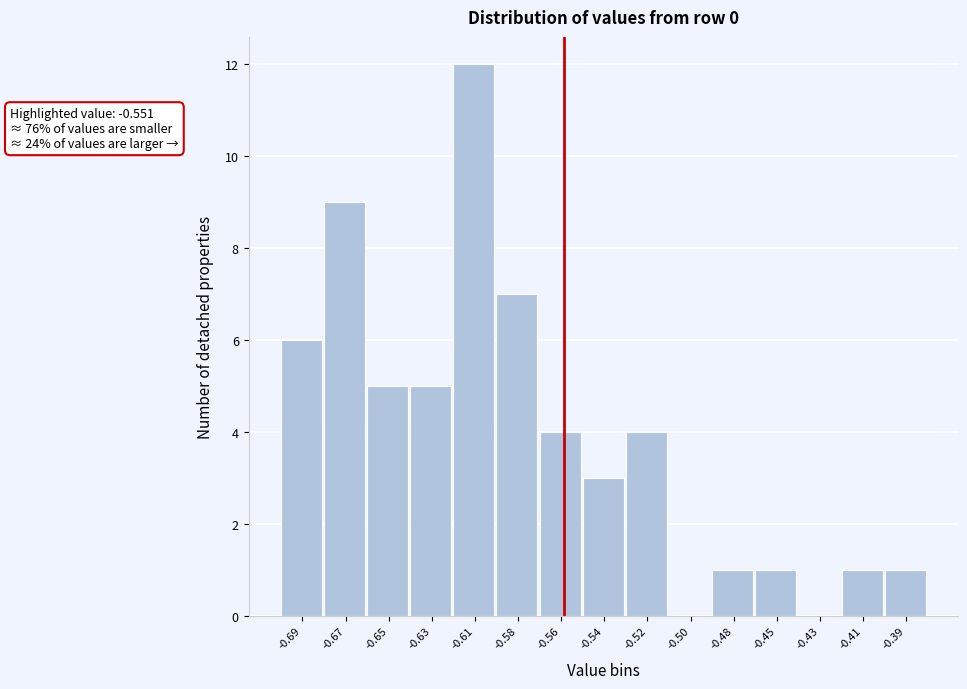

Reading right to left, extract all data points from this chart.

-0.39=1	-0.41=1	-0.43=0	-0.45=1	-0.48=1	-0.50=0	-0.52=4	-0.54=3	-0.56=4	-0.58=7	-0.61=12	-0.63=5	-0.65=5	-0.67=9	-0.69=6